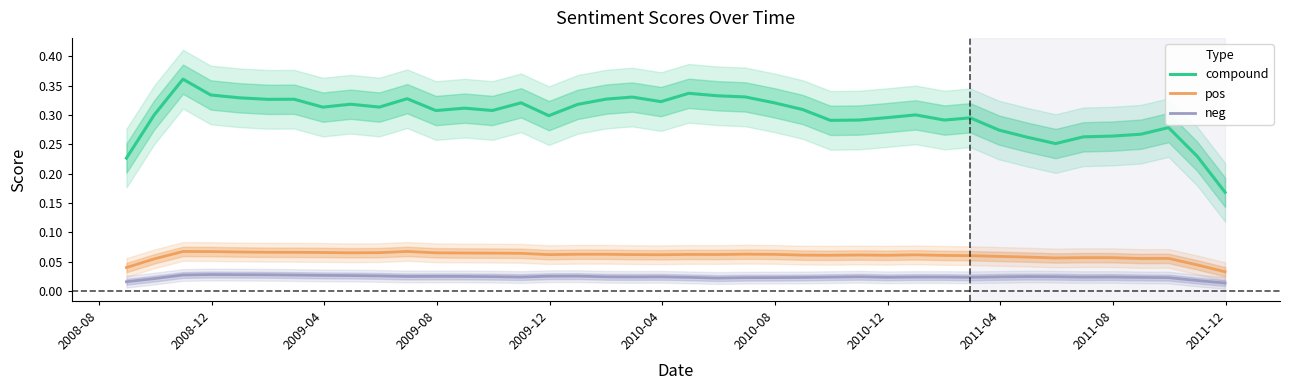

Reading left to right, list all the values displayed in this chart.

compound: 0.2	0.3	0.4	0.3	0.3	0.3	0.3	0.3	0.3	0.3	0.3	0.3	0.3	0.3	0.3	0.3	0.3	0.3	0.3	0.3	0.3	0.3	0.3	0.3	0.3	0.3	0.3	0.3	0.3	0.3	0.3	0.3	0.3	0.3	0.3	0.3	0.3	0.3	0.2	0.2
pos: 0.0	0.1	0.1	0.1	0.1	0.1	0.1	0.1	0.1	0.1	0.1	0.1	0.1	0.1	0.1	0.1	0.1	0.1	0.1	0.1	0.1	0.1	0.1	0.1	0.1	0.1	0.1	0.1	0.1	0.1	0.1	0.1	0.1	0.1	0.1	0.1	0.1	0.1	0.0	0.0
neg: 0.0	0.0	0.0	0.0	0.0	0.0	0.0	0.0	0.0	0.0	0.0	0.0	0.0	0.0	0.0	0.0	0.0	0.0	0.0	0.0	0.0	0.0	0.0	0.0	0.0	0.0	0.0	0.0	0.0	0.0	0.0	0.0	0.0	0.0	0.0	0.0	0.0	0.0	0.0	0.0